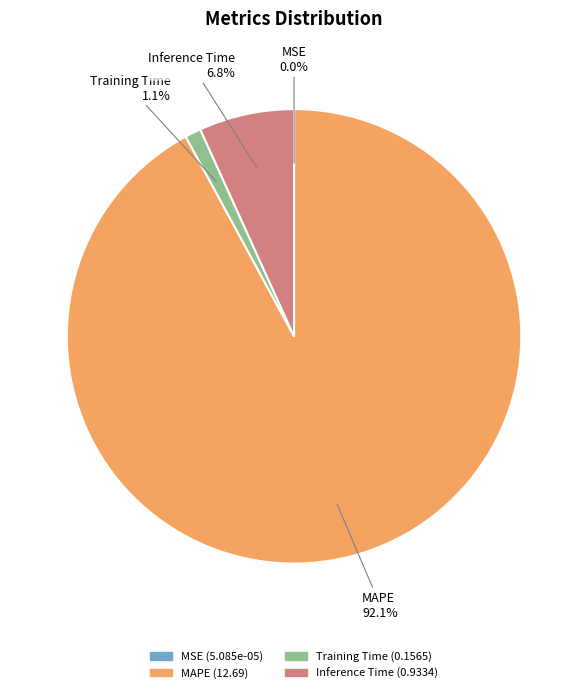

Between Inference Time and MAPE, which is larger?

MAPE